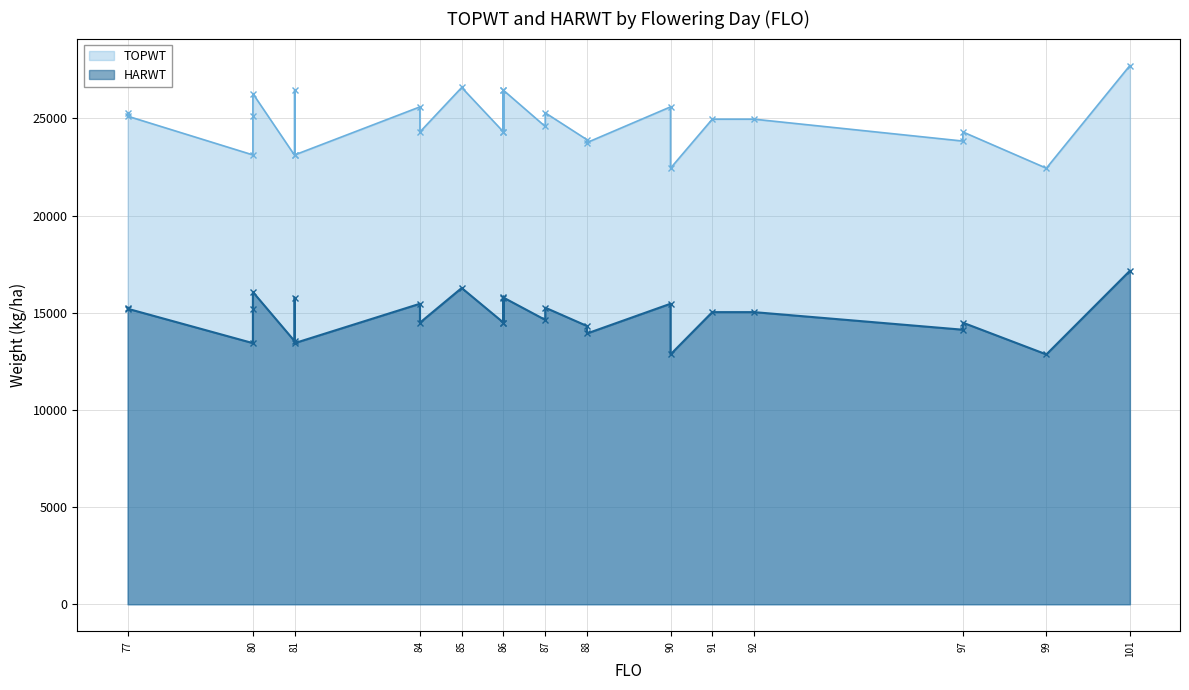

What is the difference between the maximum and second lowest values in the HARWT series?

4304